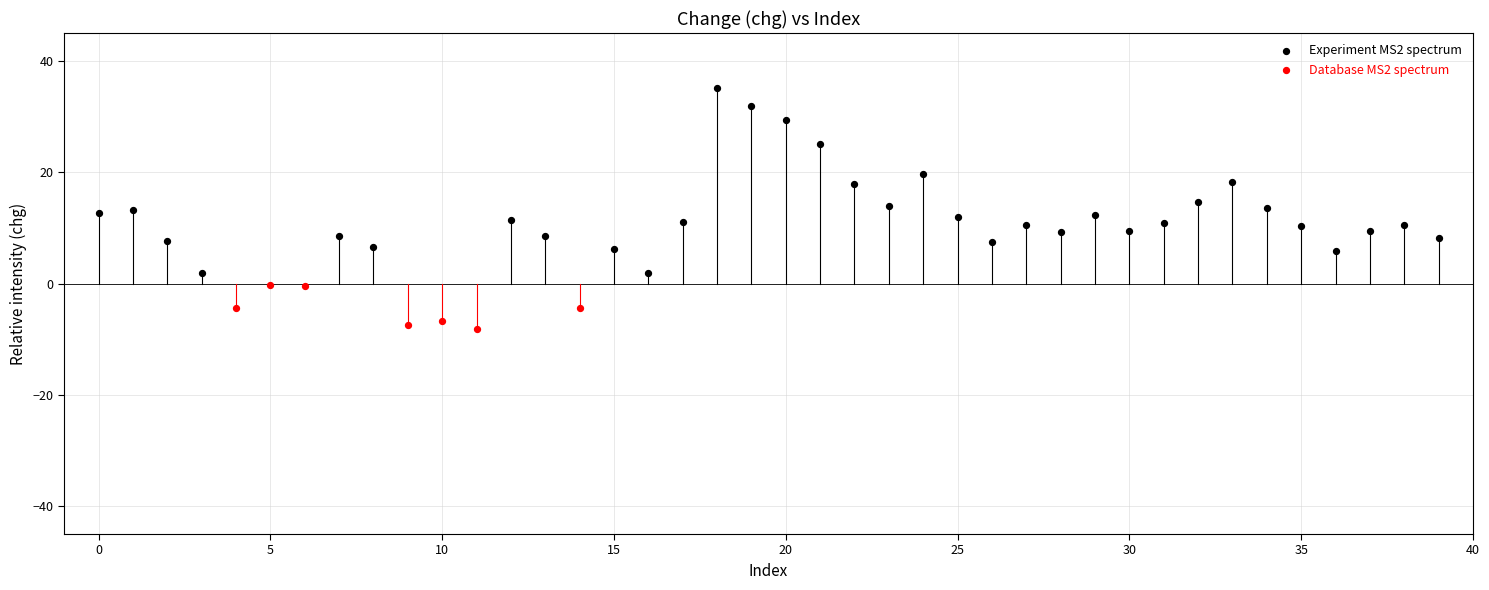

Which series contains the highest Y value?

Experiment MS2 spectrum